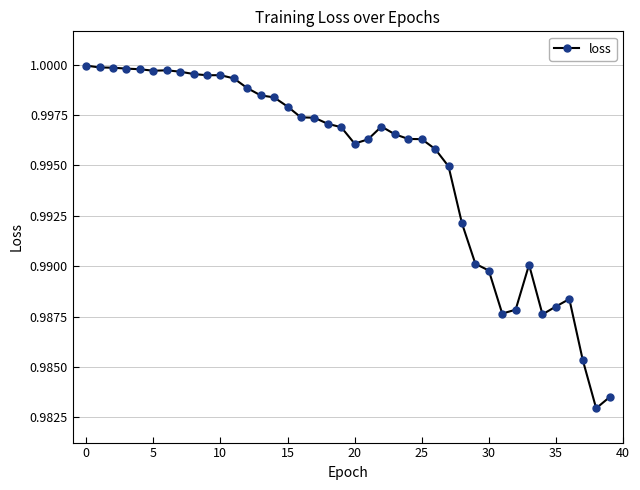

What is the sum of all values?

39.8